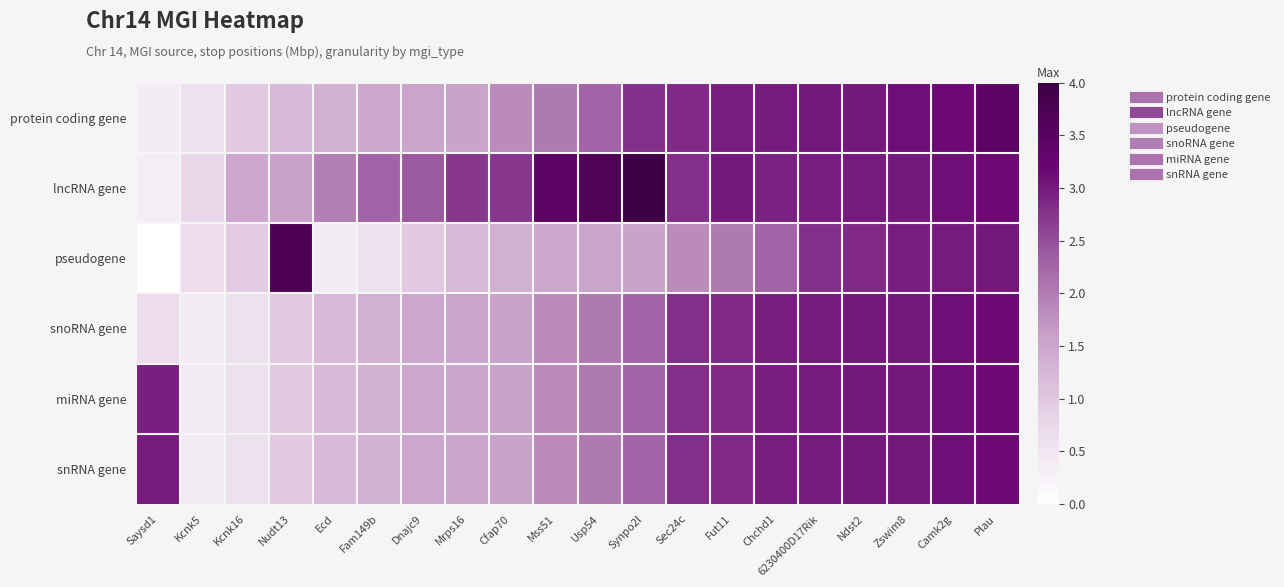

Count the number of categories in the chart.

20